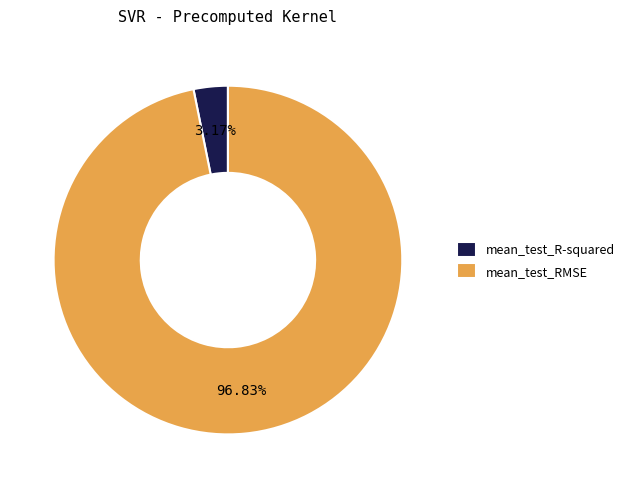

How many segments does this pie chart have?

2